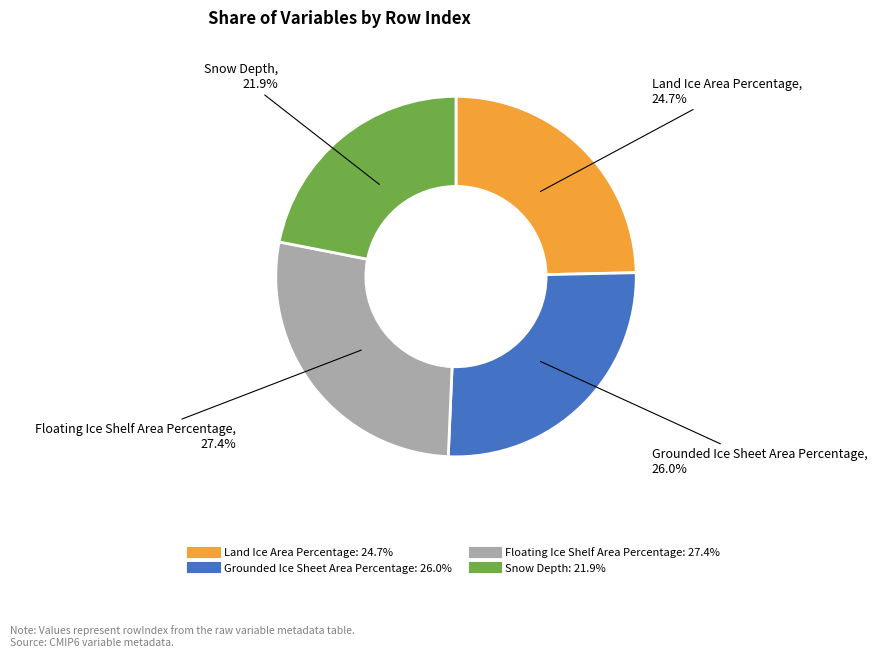

To the nearest percent, what percentage of the pie is Snow Depth?

22%